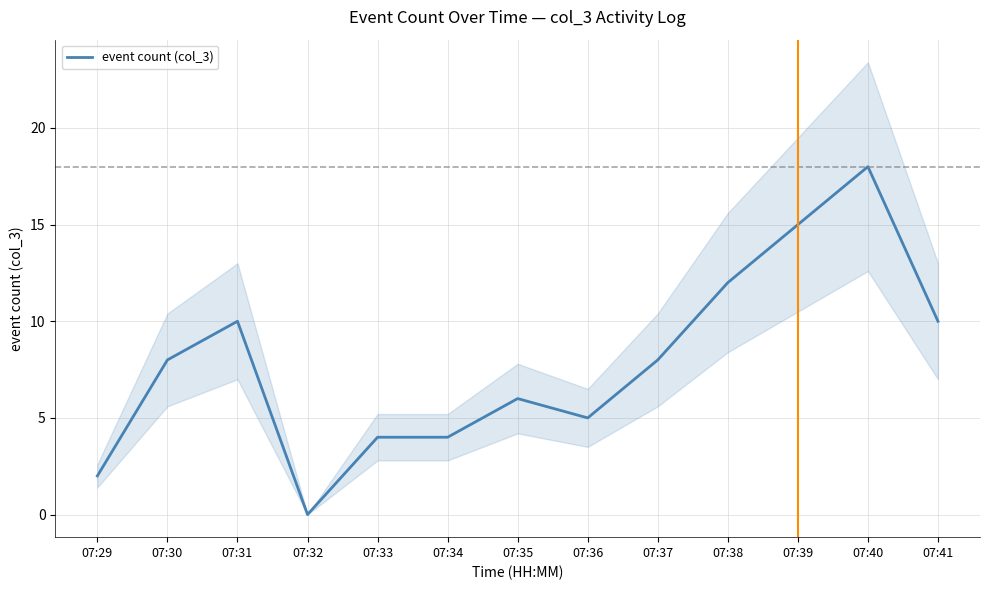

Count the number of categories in the chart.

13